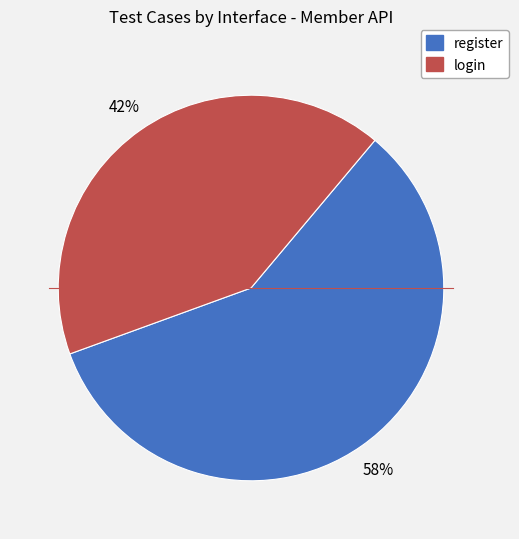

True or false: login accounts for 33% of the total.

False